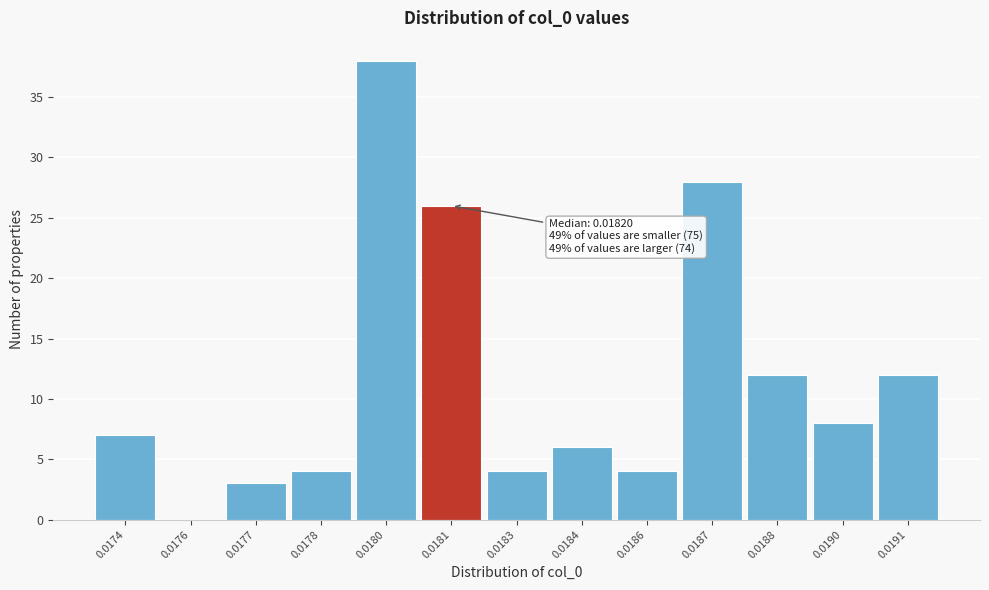

Reading left to right, list all the values displayed in this chart.

0.0174=7	0.0176=0	0.0177=3	0.0178=4	0.0180=38	0.0181=26	0.0183=4	0.0184=6	0.0186=4	0.0187=28	0.0188=12	0.0190=8	0.0191=12